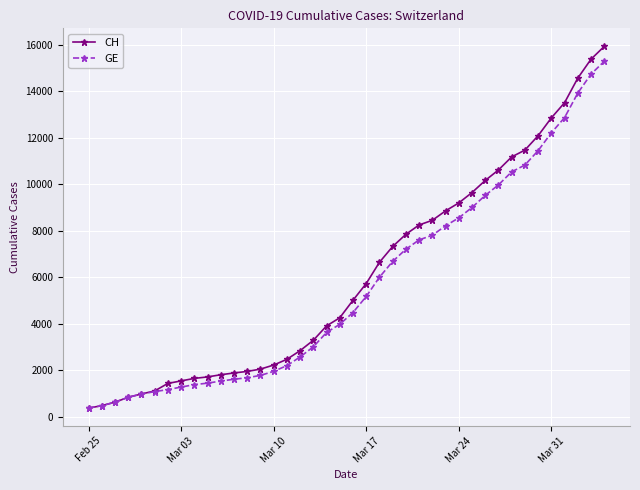

At how many categories does at least one series exceed 4689?

20